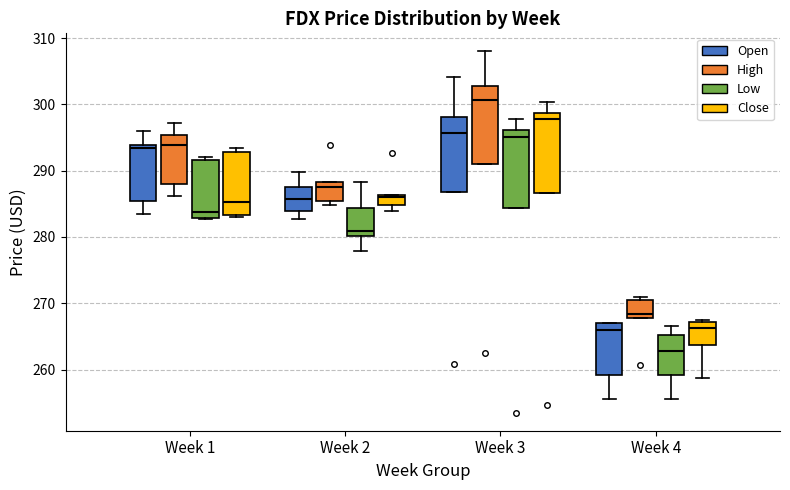

Which box has the highest median line?

Week 3 (High)